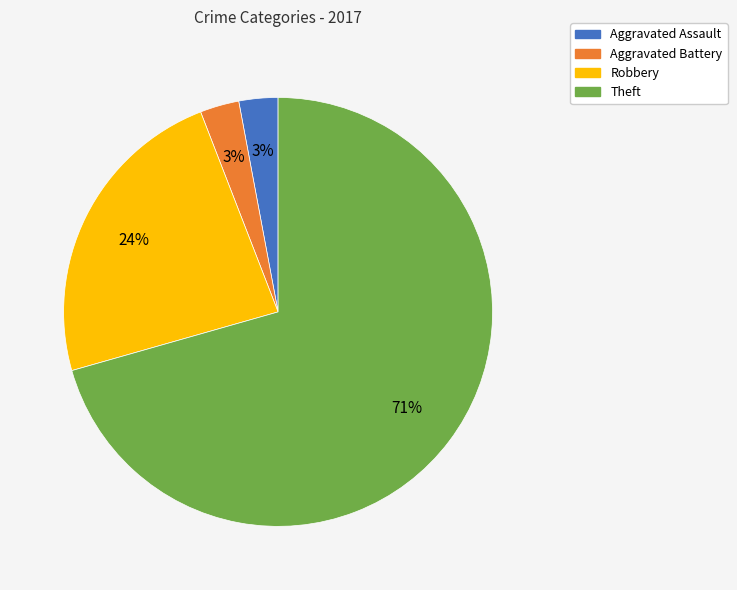

To the nearest percent, what portion does Aggravated Battery represent?

3%